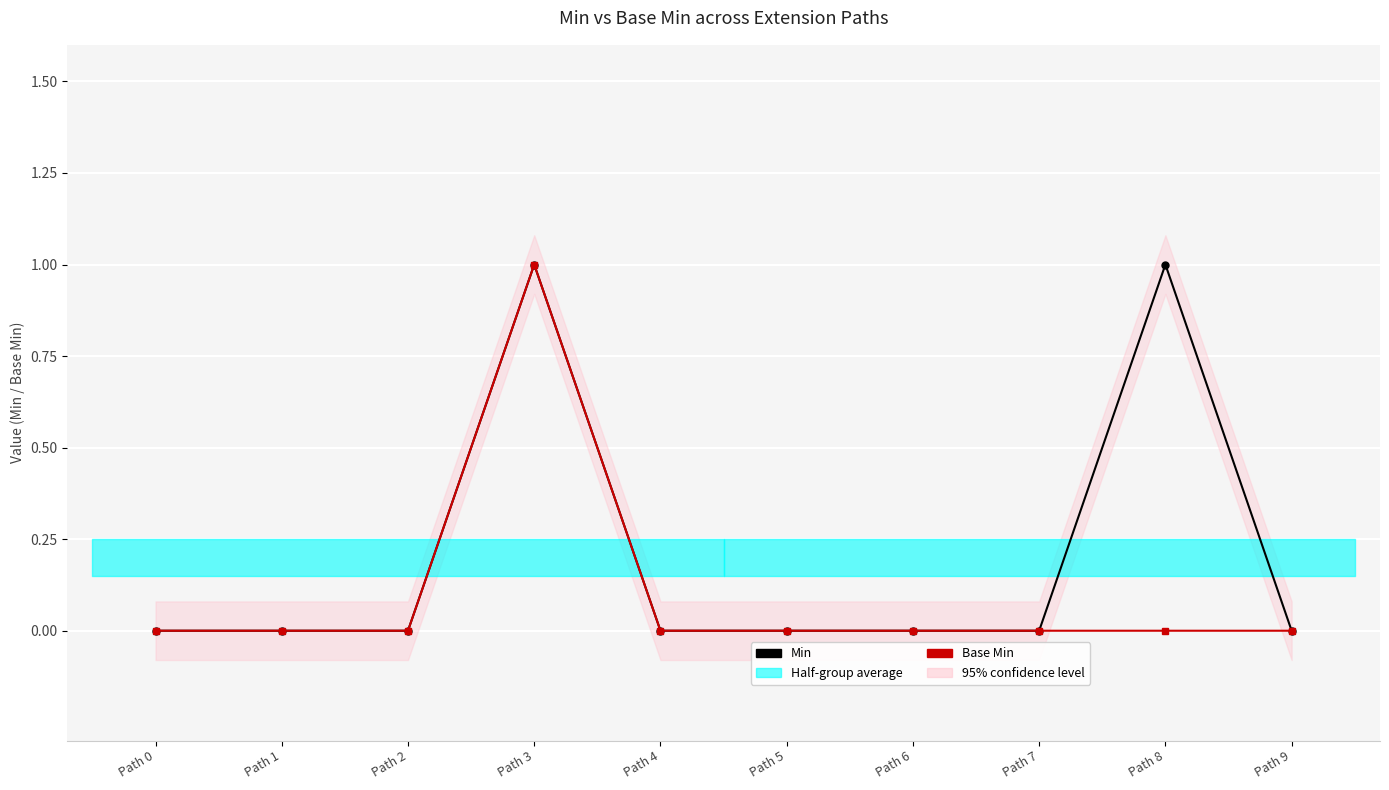

List the series in order of their overall mean, highest first.

Min, Base Min